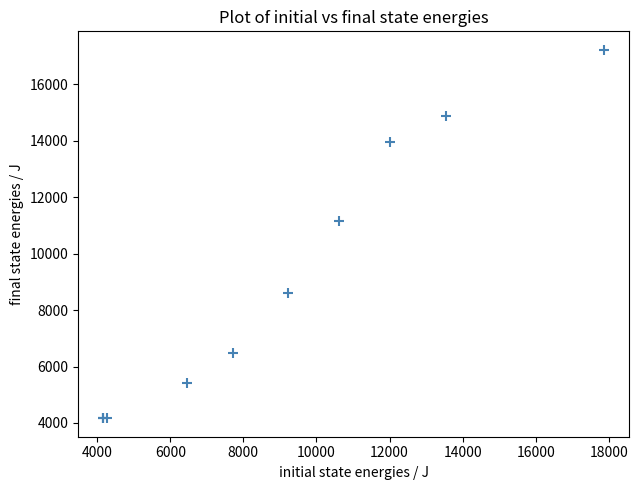

What Y value in the scatter plot is closest to 10697?

11141.7